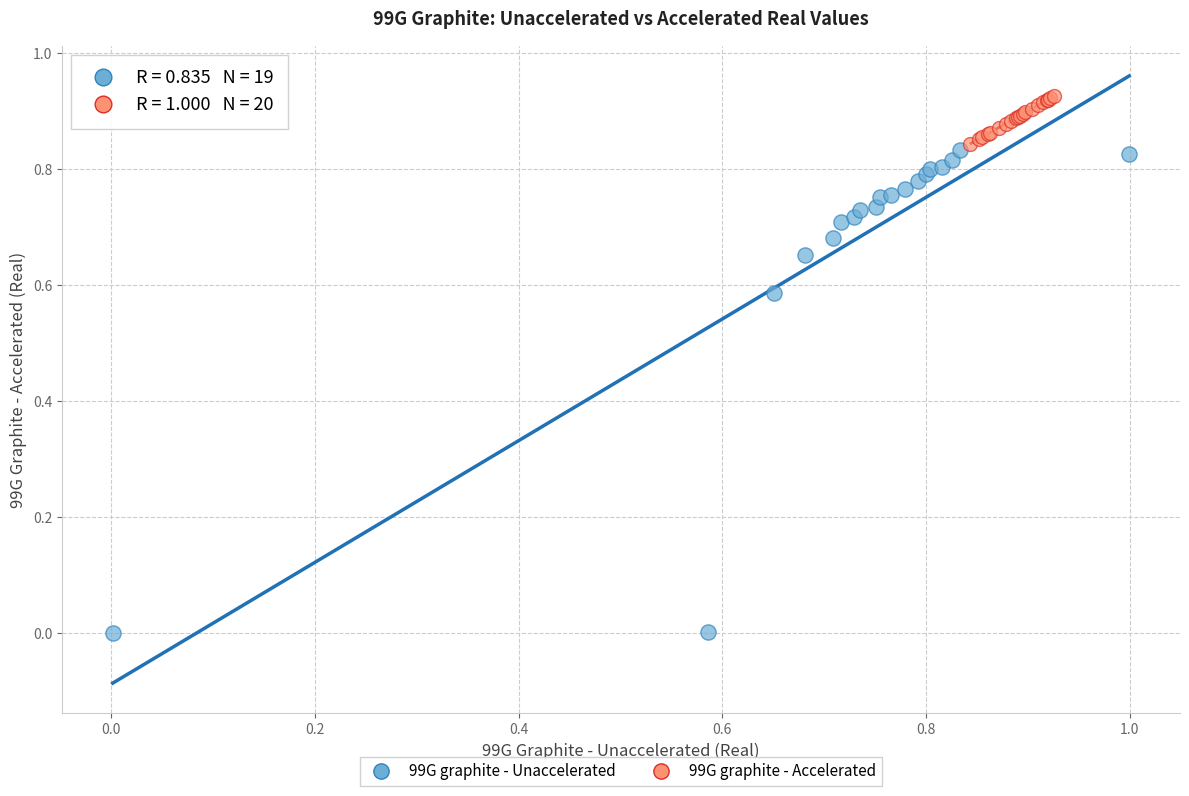

Which series reaches the minimum Y coordinate?

99G graphite - Unaccelerated